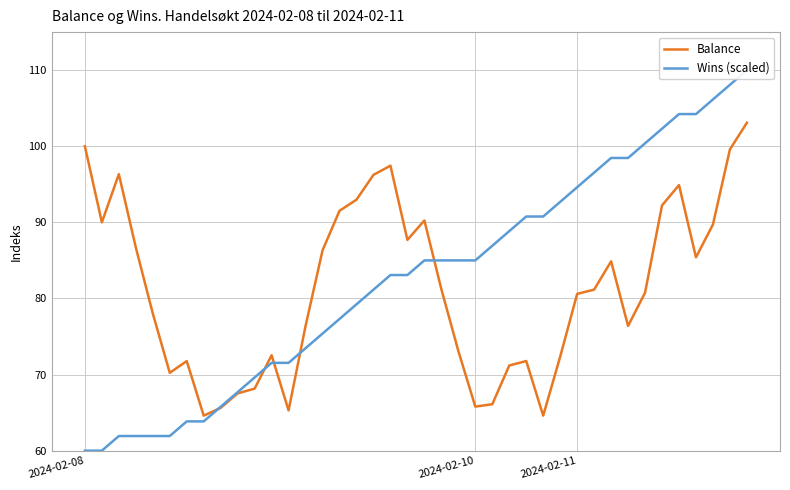

What are all the series names shown in the legend?

Balance, Wins (scaled)